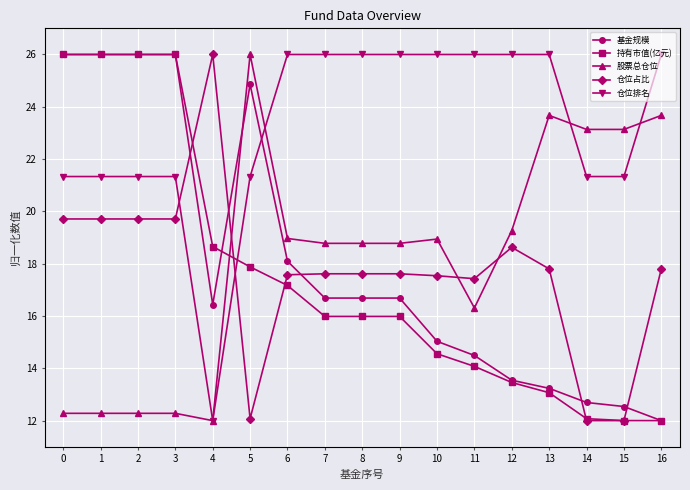

True or false: 仓位排名 has a value of 8.1 at 8.

False